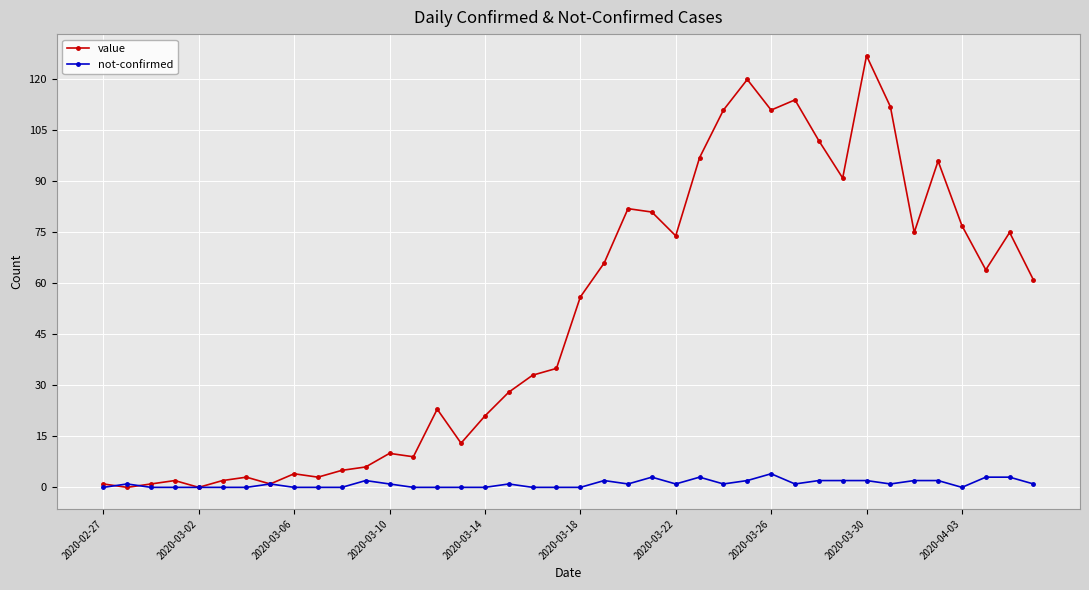

True or false: value has more than 2 interior local peaks.

True